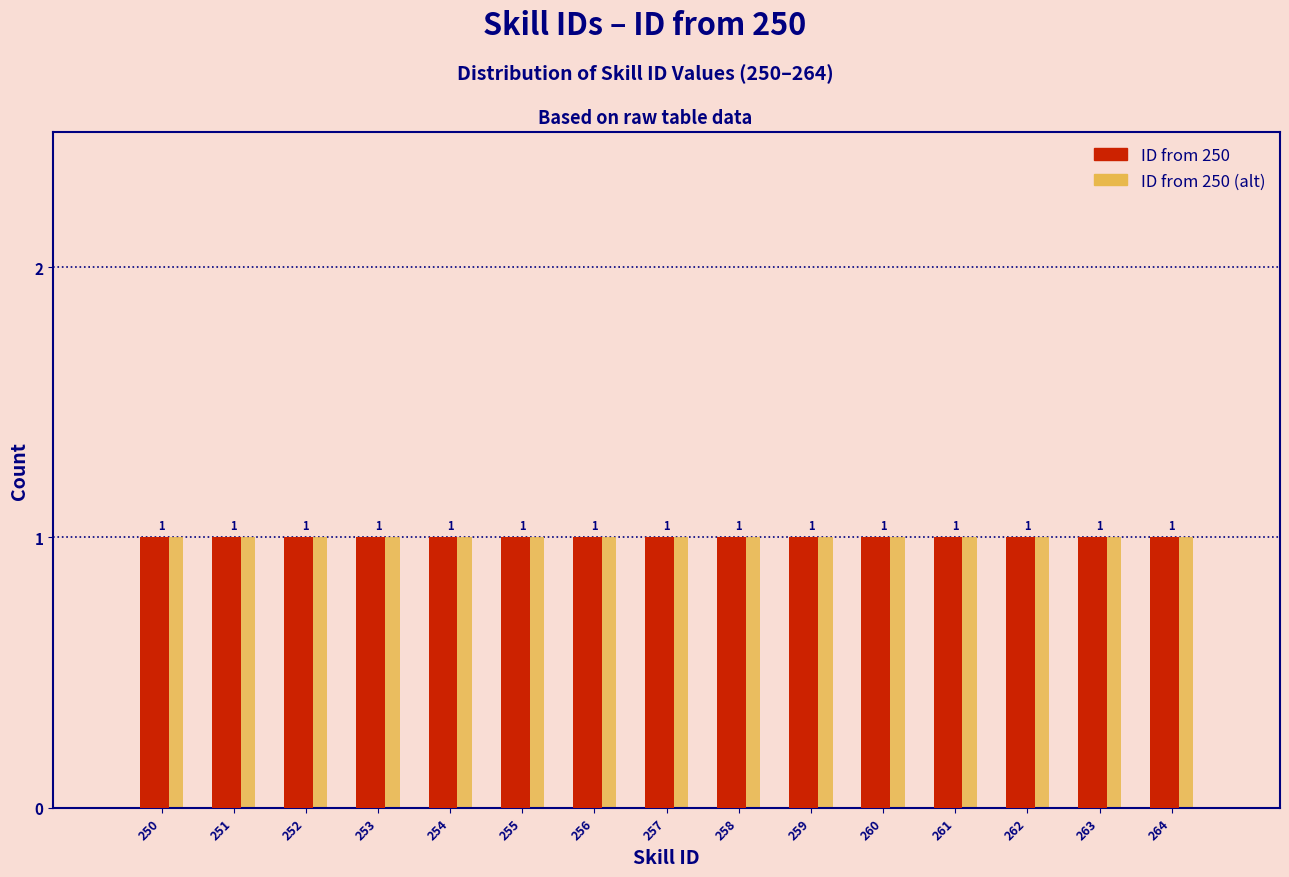

Reading left to right, list every range on the x-axis with the height of the bar of each series over it.

249.5 to 250.5: ID from 250=1	ID from 250 (alt)=1
250.5 to 251.5: ID from 250=1	ID from 250 (alt)=1
251.5 to 252.5: ID from 250=1	ID from 250 (alt)=1
252.5 to 253.5: ID from 250=1	ID from 250 (alt)=1
253.5 to 254.5: ID from 250=1	ID from 250 (alt)=1
254.5 to 255.5: ID from 250=1	ID from 250 (alt)=1
255.5 to 256.5: ID from 250=1	ID from 250 (alt)=1
256.5 to 257.5: ID from 250=1	ID from 250 (alt)=1
257.5 to 258.5: ID from 250=1	ID from 250 (alt)=1
258.5 to 259.5: ID from 250=1	ID from 250 (alt)=1
259.5 to 260.5: ID from 250=1	ID from 250 (alt)=1
260.5 to 261.5: ID from 250=1	ID from 250 (alt)=1
261.5 to 262.5: ID from 250=1	ID from 250 (alt)=1
262.5 to 263.5: ID from 250=1	ID from 250 (alt)=1
263.5 to 264.5: ID from 250=1	ID from 250 (alt)=1